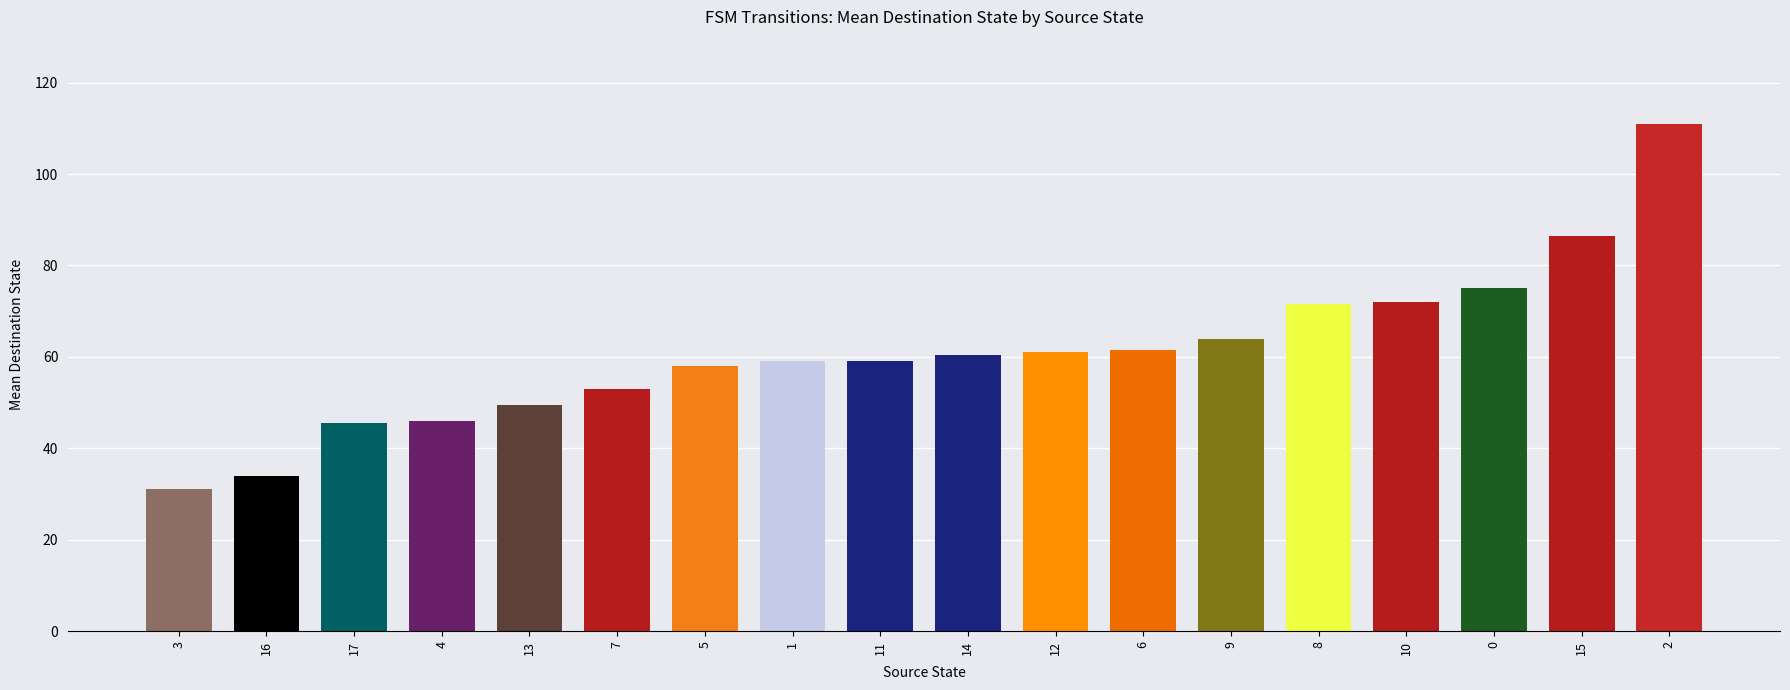

Which category has the lowest value across all series?

3